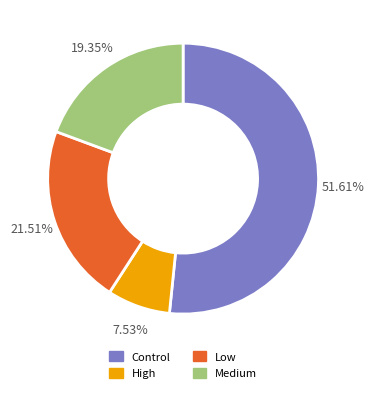

Count the number of slices in the pie.

4